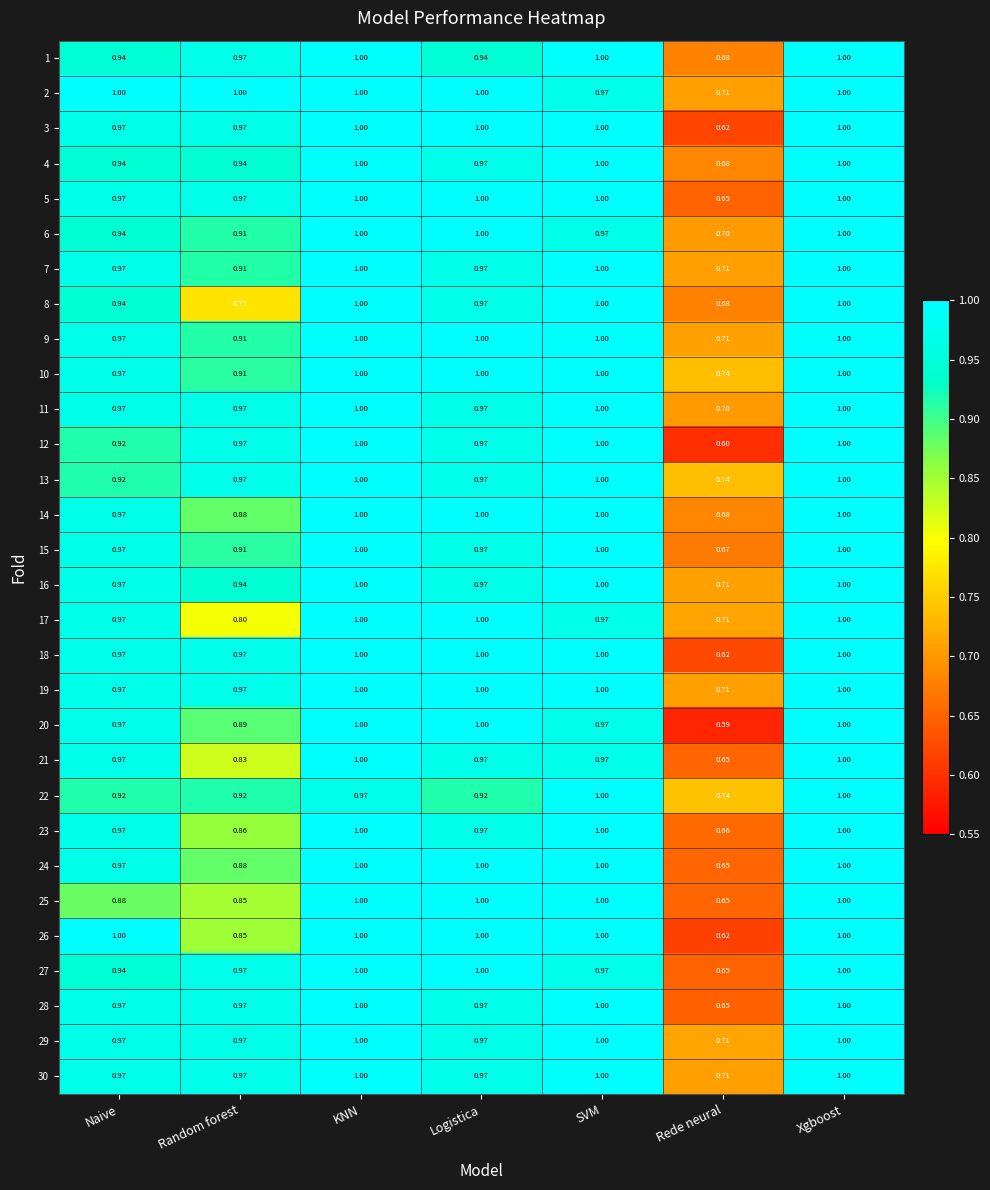

Is the value of 7 at Rede neural greater than the value of 4 at Random forest?

No